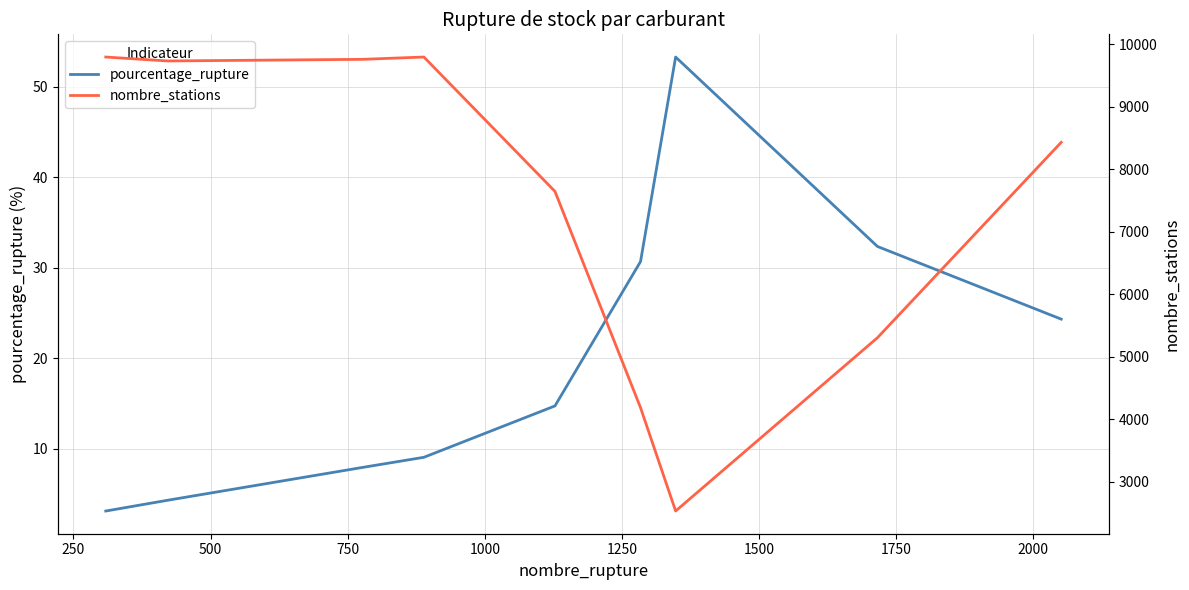

True or false: pourcentage_rupture and nombre_stations intersect in this chart.

False